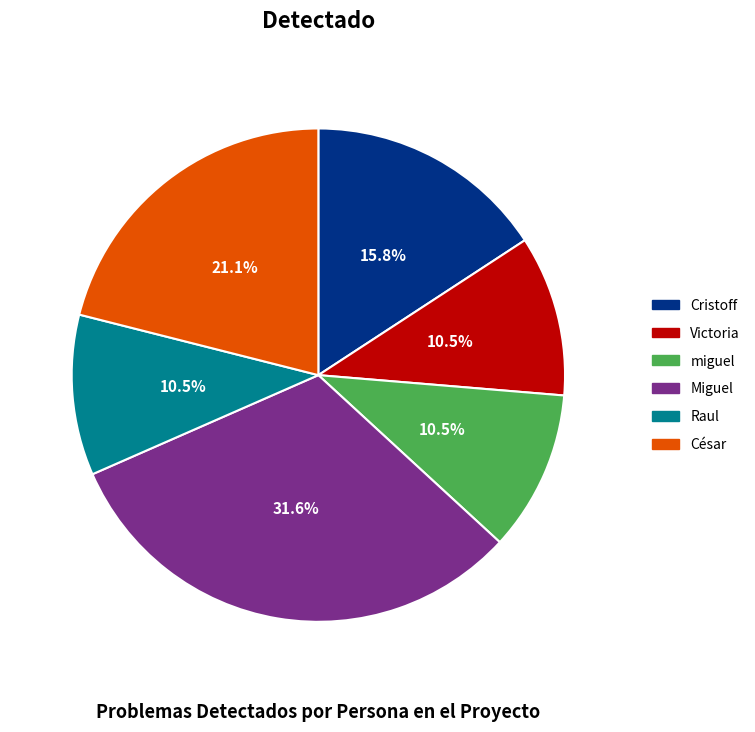

Does Cristoff account for over 50% of the chart?

No